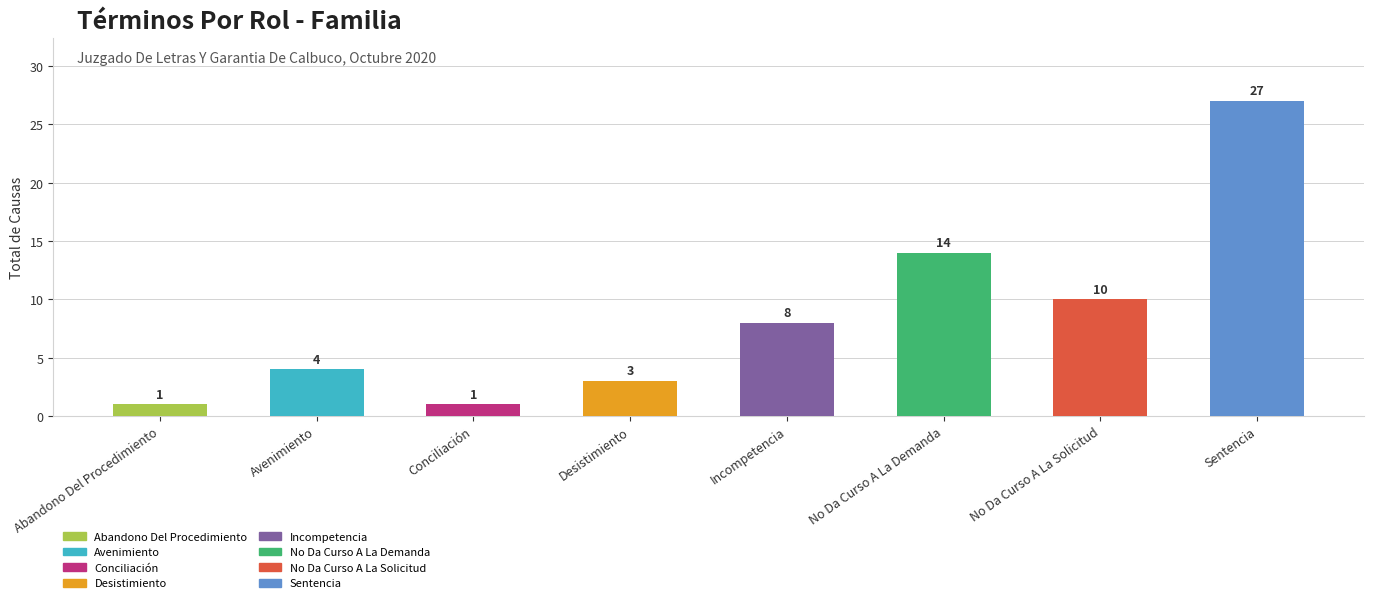

How many categories are shown in the chart?

8